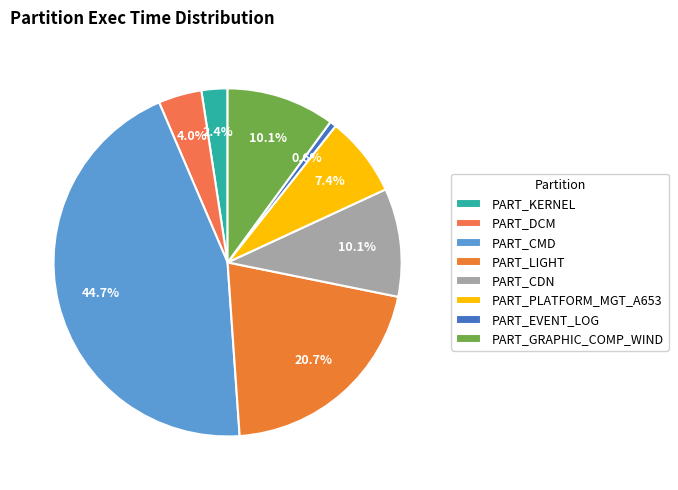

To the nearest percent, what percentage of the pie is PART_CDN?

10%